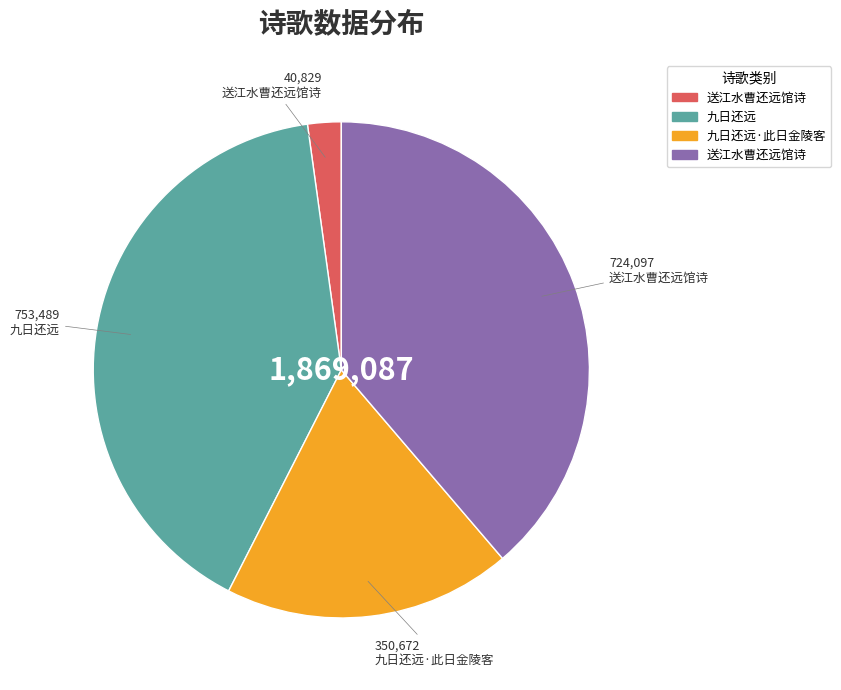

Is there a majority slice in this chart?

No